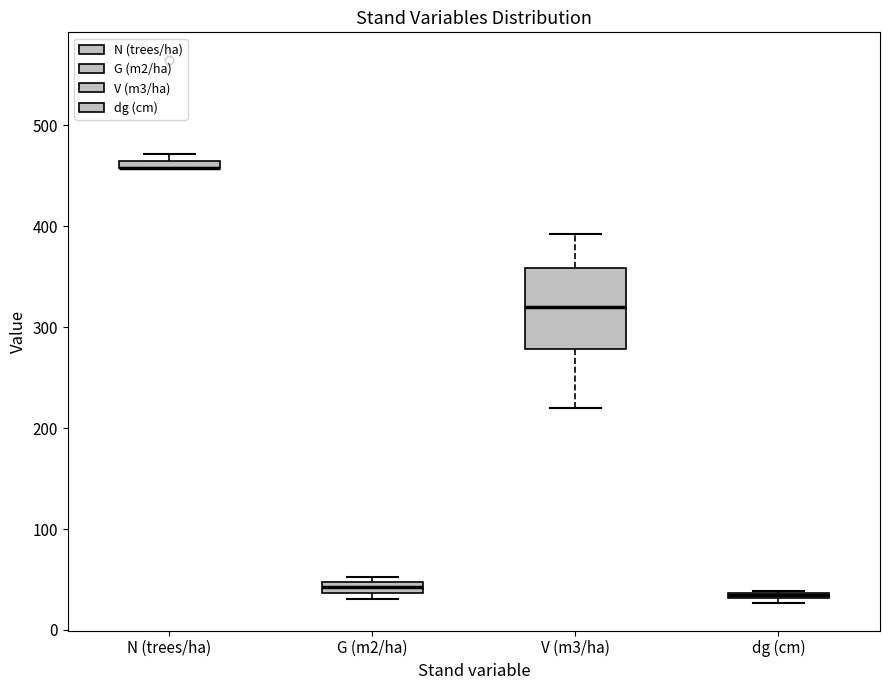

Comparing the boxes themselves (not the whiskers), which one is the tallest?

V (m3/ha)